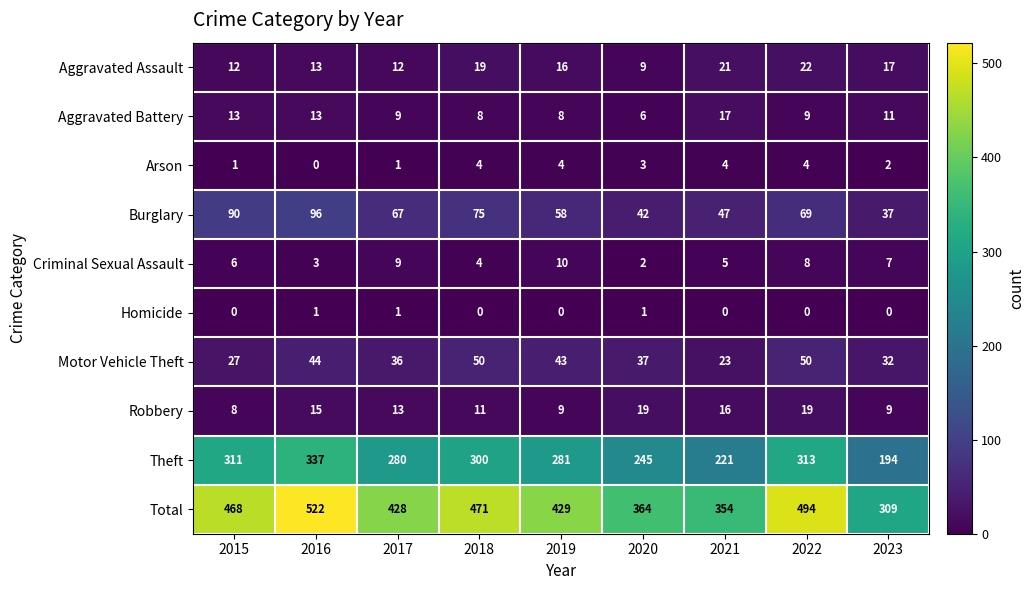

Which category has the lowest value in the Theft series?

2023